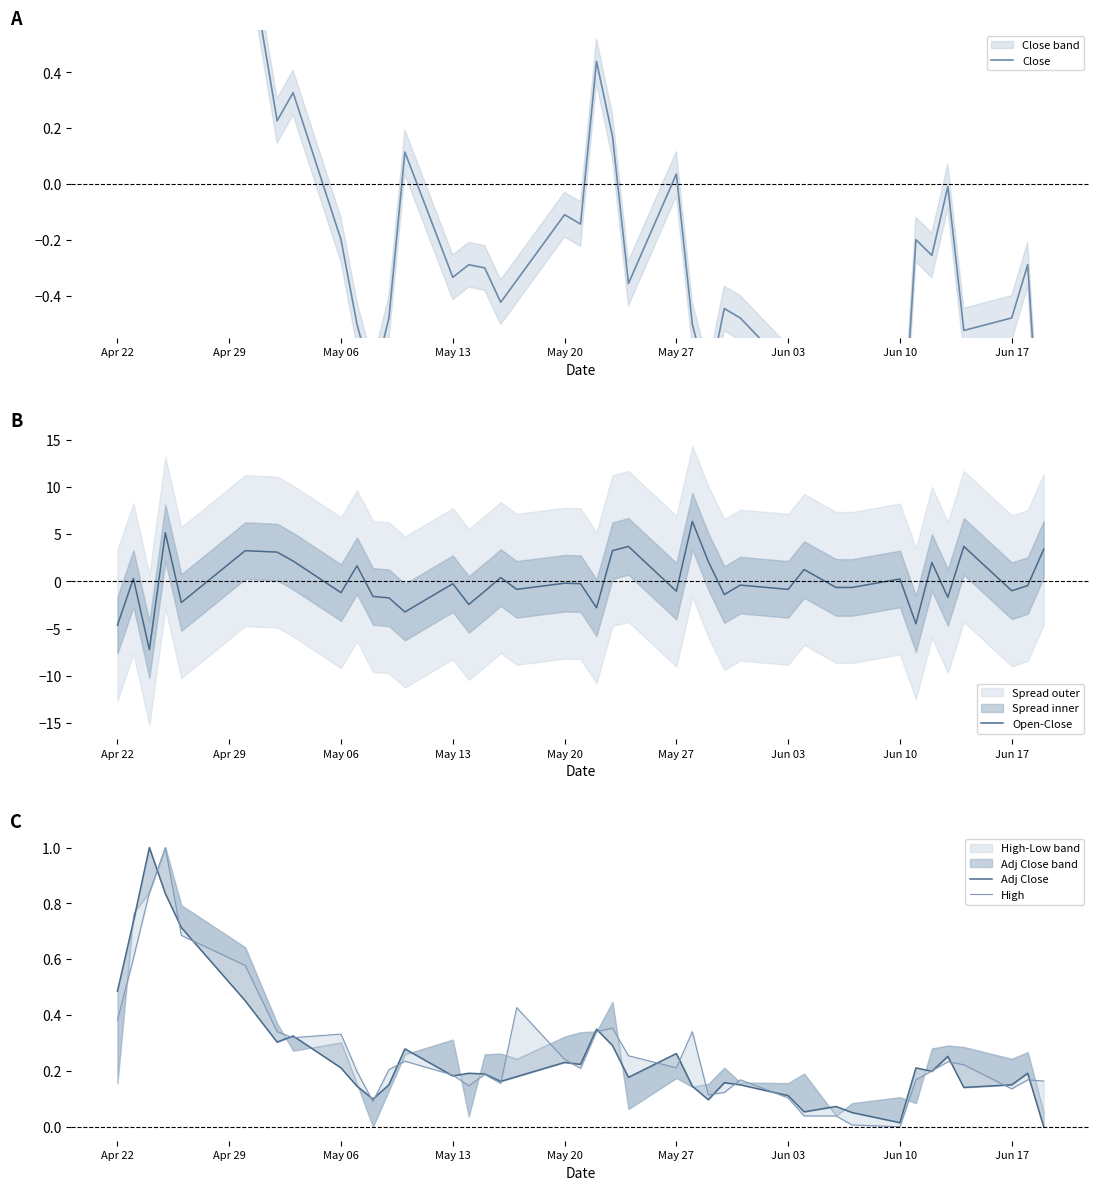

Is it true that Open-Close equals -4.6 at Apr 22?

True